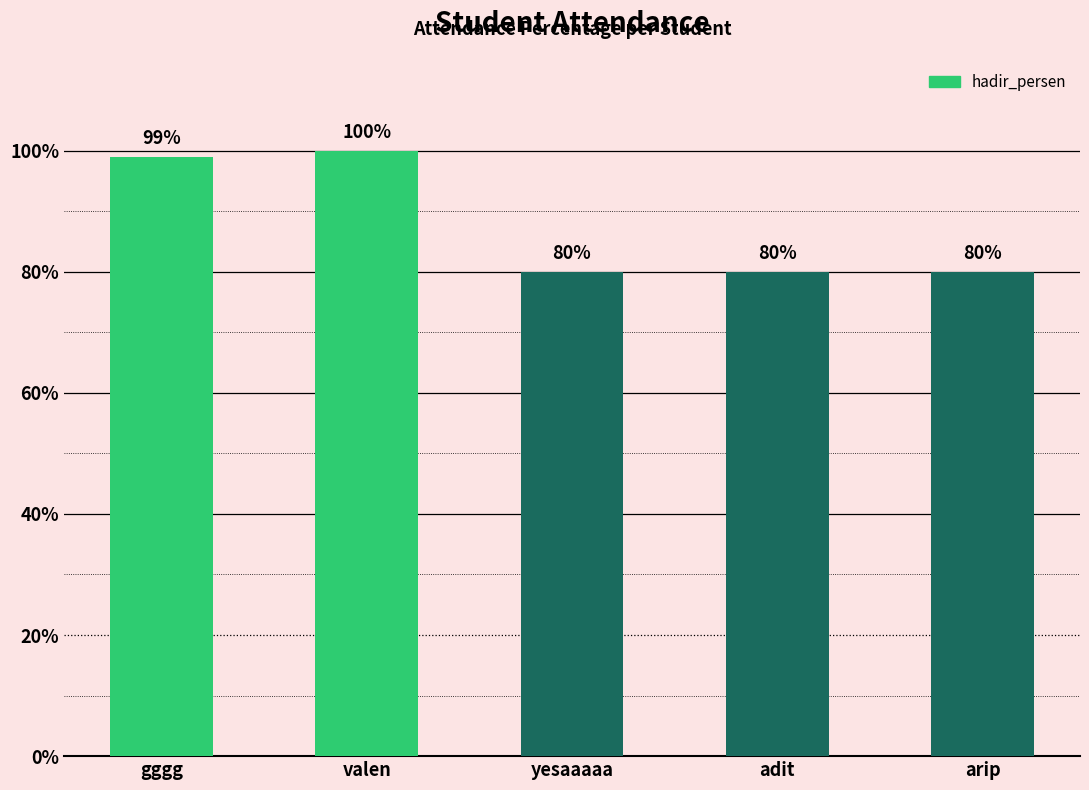

At which label is the value closest to 90?

gggg